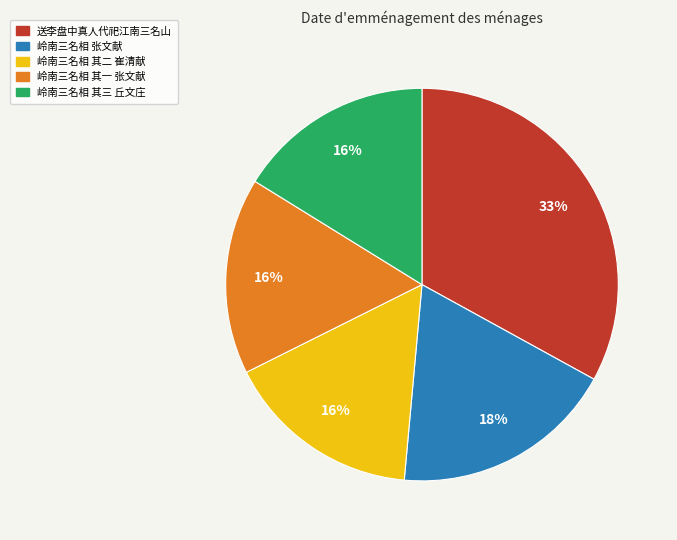

What is the largest slice in the pie chart?

送李盘中真人代祀江南三名山